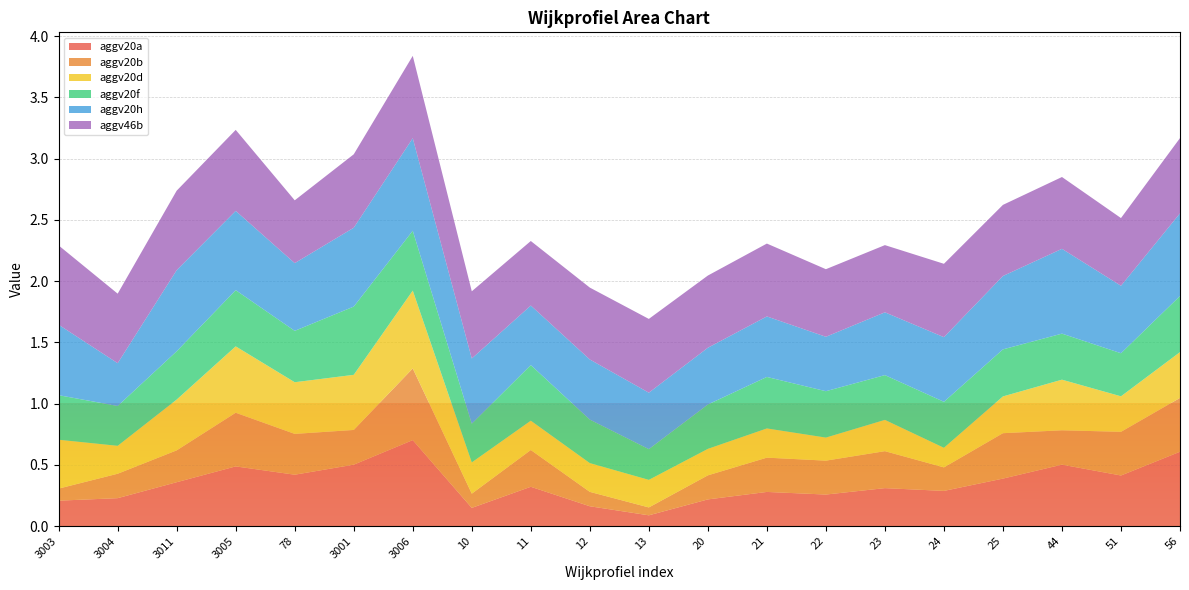

Reading left to right, extract all data points from this chart.

aggv20a: 3003=0.2	3004=0.2	3011=0.4	3005=0.5	78=0.4	3001=0.5	3006=0.7	10=0.1	11=0.3	12=0.2	13=0.1	20=0.2	21=0.3	22=0.3	23=0.3	24=0.3	25=0.4	44=0.5	51=0.4	56=0.6
aggv20b: 3003=0.1	3004=0.2	3011=0.3	3005=0.4	78=0.3	3001=0.3	3006=0.6	10=0.1	11=0.3	12=0.1	13=0.1	20=0.2	21=0.3	22=0.3	23=0.3	24=0.2	25=0.4	44=0.3	51=0.4	56=0.4
aggv20d: 3003=0.4	3004=0.2	3011=0.4	3005=0.5	78=0.4	3001=0.4	3006=0.6	10=0.3	11=0.2	12=0.2	13=0.2	20=0.2	21=0.2	22=0.2	23=0.3	24=0.2	25=0.3	44=0.4	51=0.3	56=0.4
aggv20f: 3003=0.4	3004=0.3	3011=0.4	3005=0.5	78=0.4	3001=0.6	3006=0.5	10=0.3	11=0.5	12=0.4	13=0.3	20=0.4	21=0.4	22=0.4	23=0.4	24=0.4	25=0.4	44=0.4	51=0.4	56=0.5
aggv20h: 3003=0.6	3004=0.3	3011=0.7	3005=0.6	78=0.6	3001=0.6	3006=0.8	10=0.5	11=0.5	12=0.5	13=0.5	20=0.5	21=0.5	22=0.4	23=0.5	24=0.5	25=0.6	44=0.7	51=0.6	56=0.7
aggv46b: 3003=0.6	3004=0.6	3011=0.6	3005=0.7	78=0.5	3001=0.6	3006=0.7	10=0.5	11=0.5	12=0.6	13=0.6	20=0.6	21=0.6	22=0.6	23=0.5	24=0.6	25=0.6	44=0.6	51=0.6	56=0.6